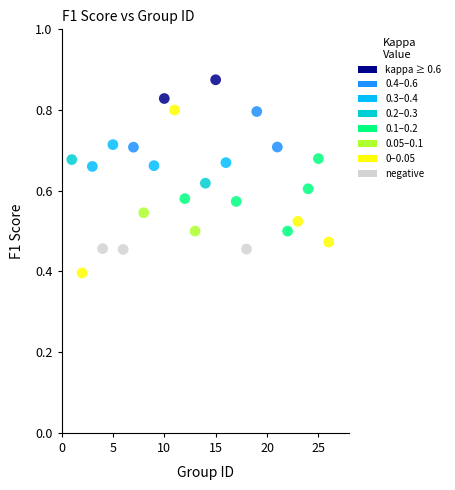

What Y value in the scatter plot is closest to 0?

0.4